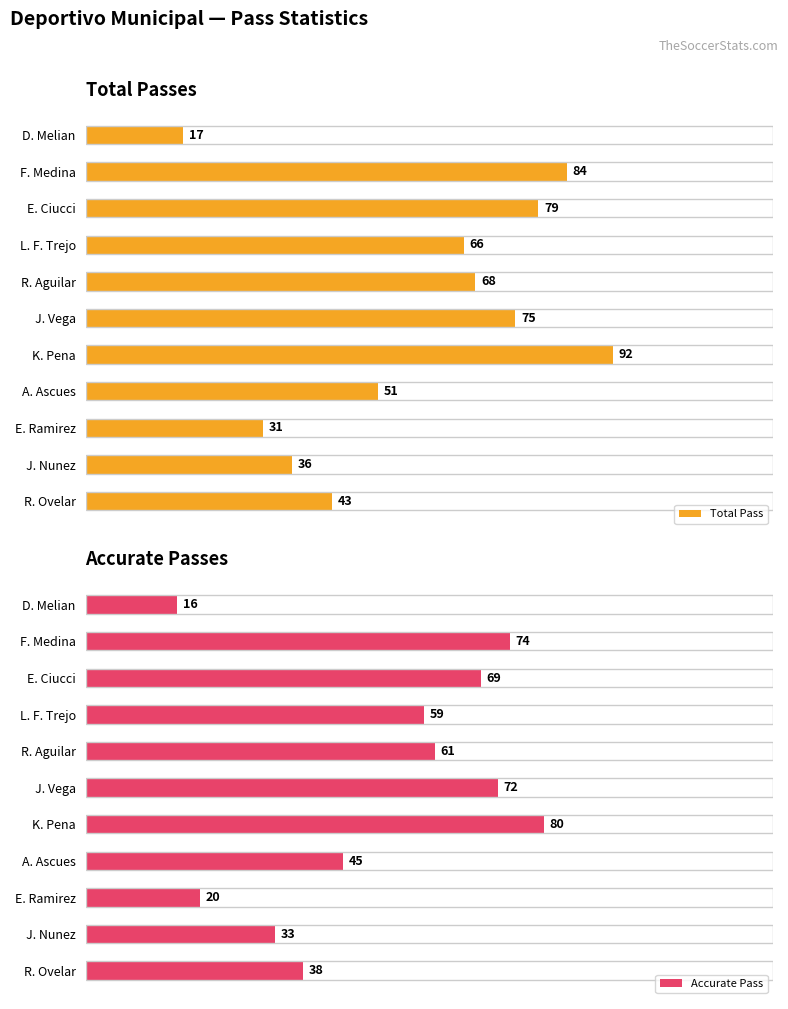

Rank the categories by Accurate Pass value from lowest to highest.

D. Melian, E. Ramirez, J. Nunez, R. Ovelar, A. Ascues, L. F. Trejo, R. Aguilar, E. Ciucci, J. Vega, F. Medina, K. Pena